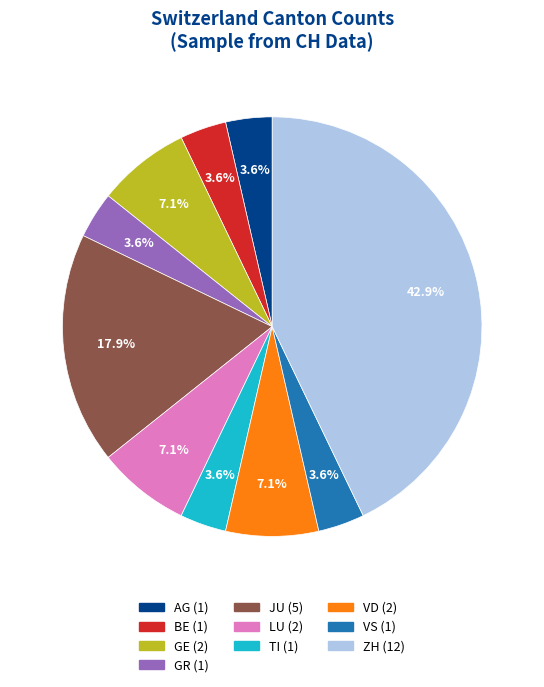

Is there a majority slice in this chart?

No